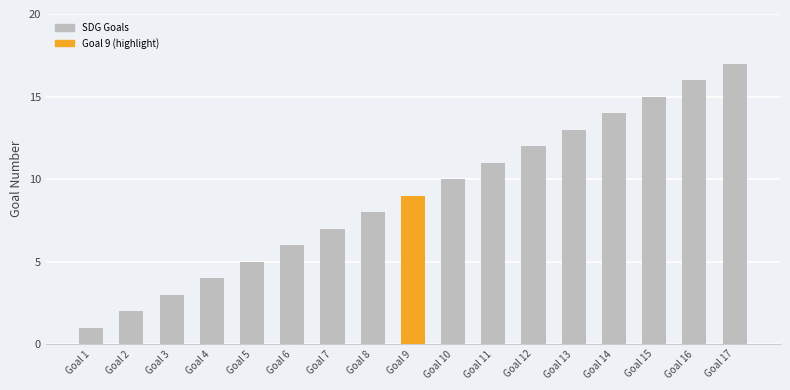

List the labels in order of value, smallest first.

Goal 1, Goal 2, Goal 3, Goal 4, Goal 5, Goal 6, Goal 7, Goal 8, Goal 9, Goal 10, Goal 11, Goal 12, Goal 13, Goal 14, Goal 15, Goal 16, Goal 17